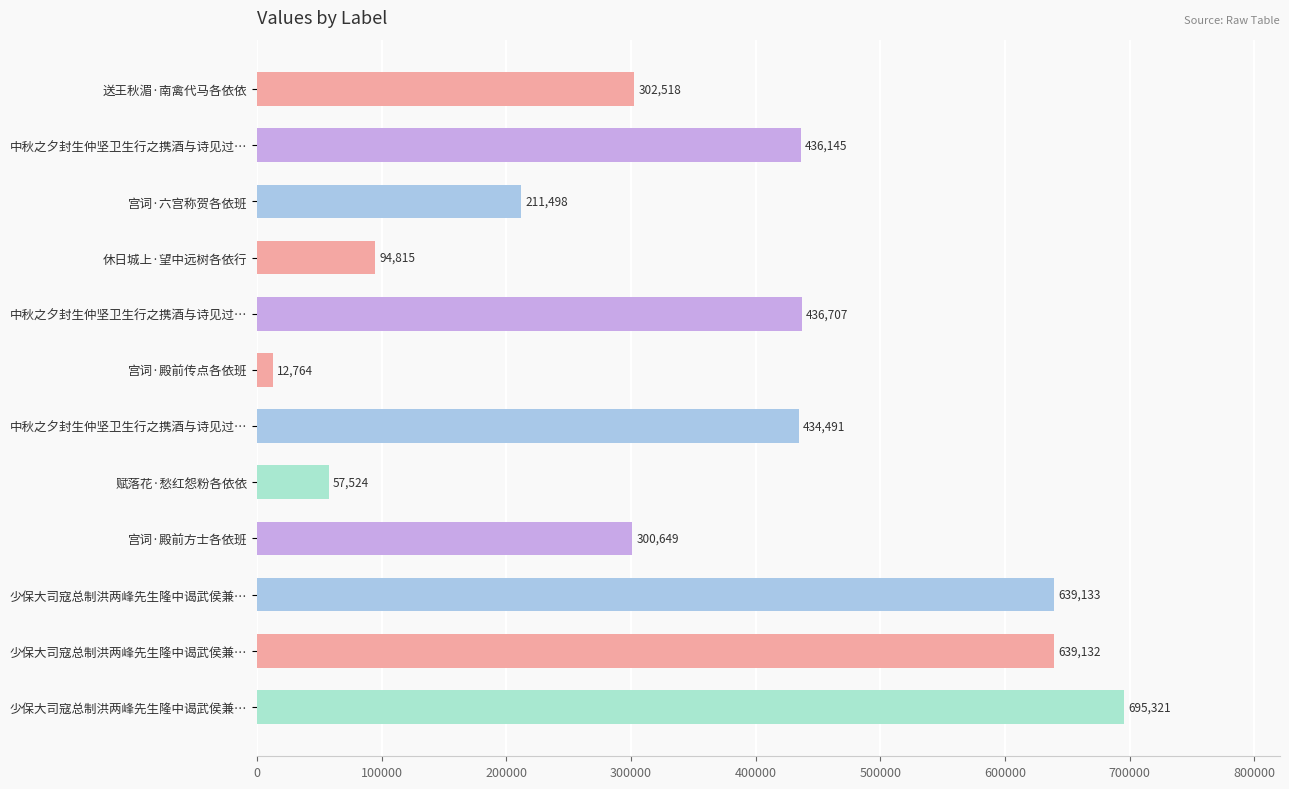

Which label corresponds to the smallest value in the chart?

宫词·殿前传点各依班